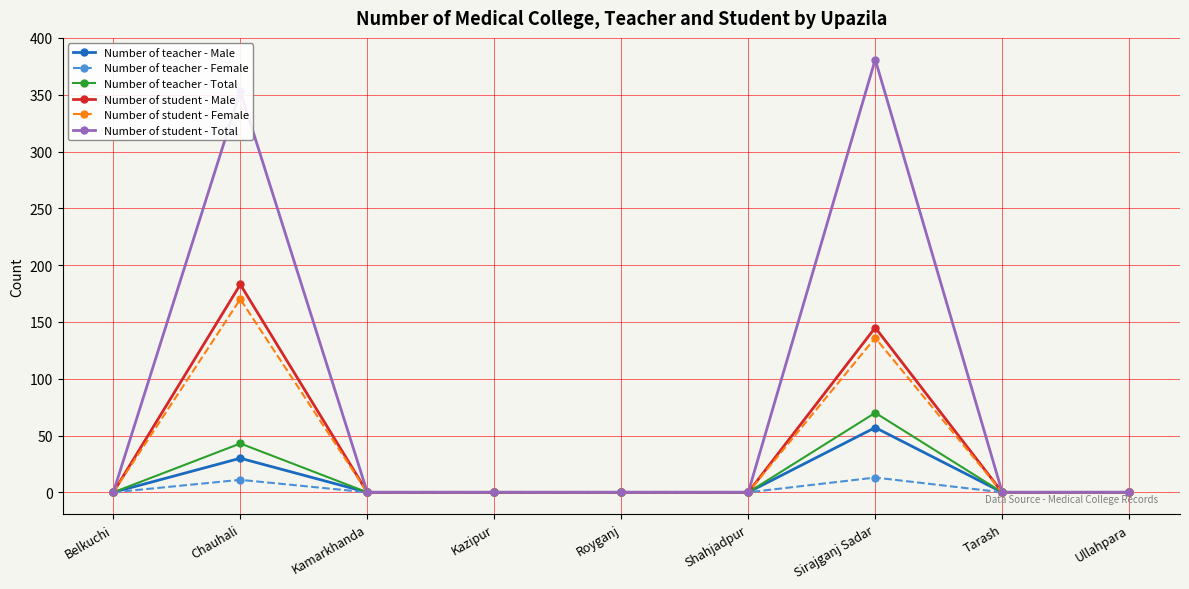

Between Chauhali and Tarash, which series saw the biggest shift?

Number of student - Total